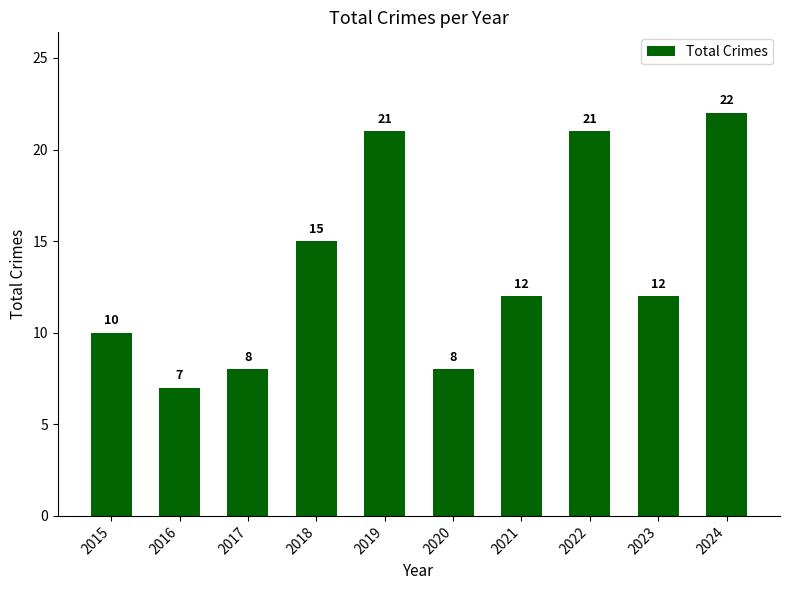

The chart shows a value of 16 at 2015. True or false?

False